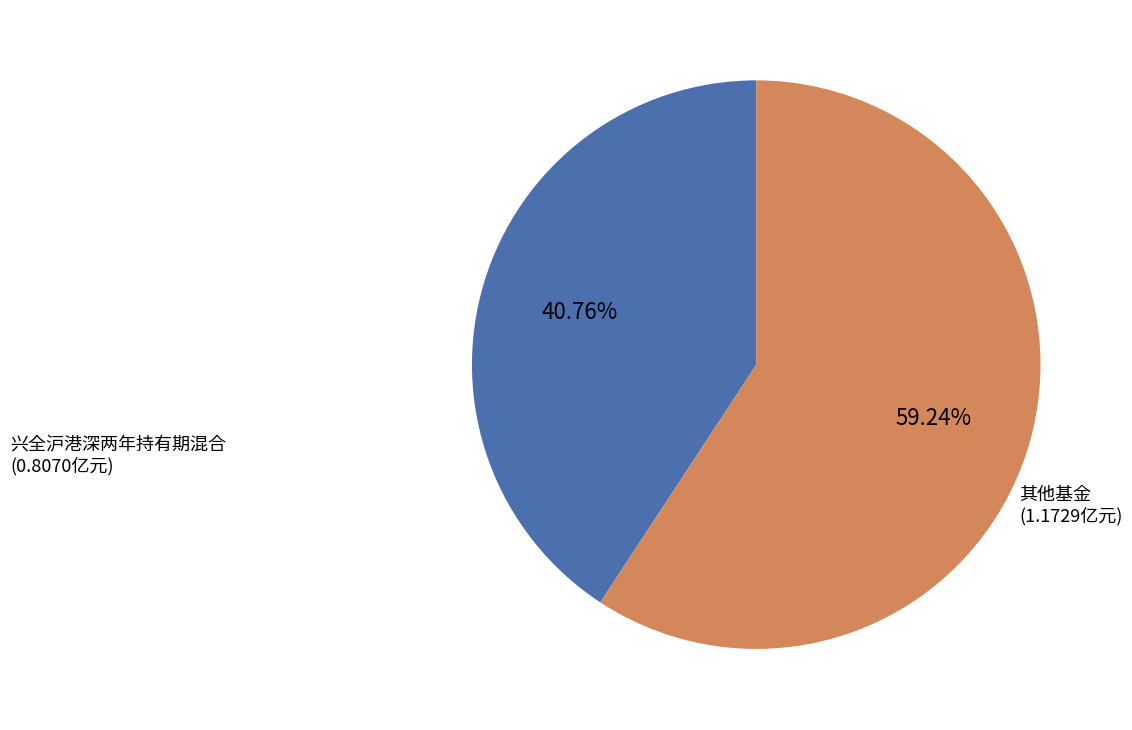

Does 其他基金 account for over 50% of the chart?

Yes